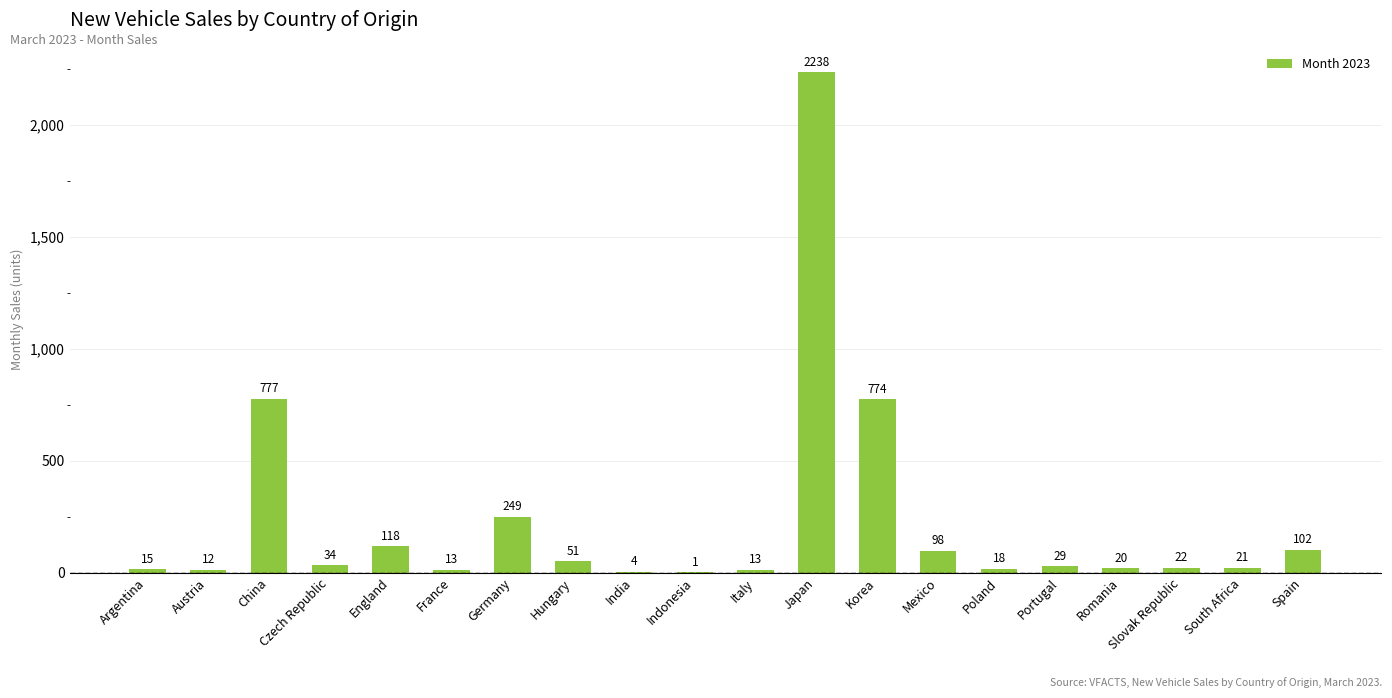

Read the value at Hungary.

51